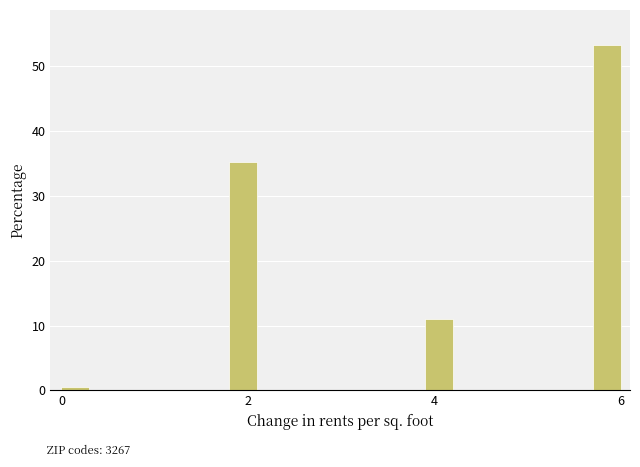

Around what value on the x-axis is the tallest bar? Give the approximate position of its centre, as read against the axis.

5.8